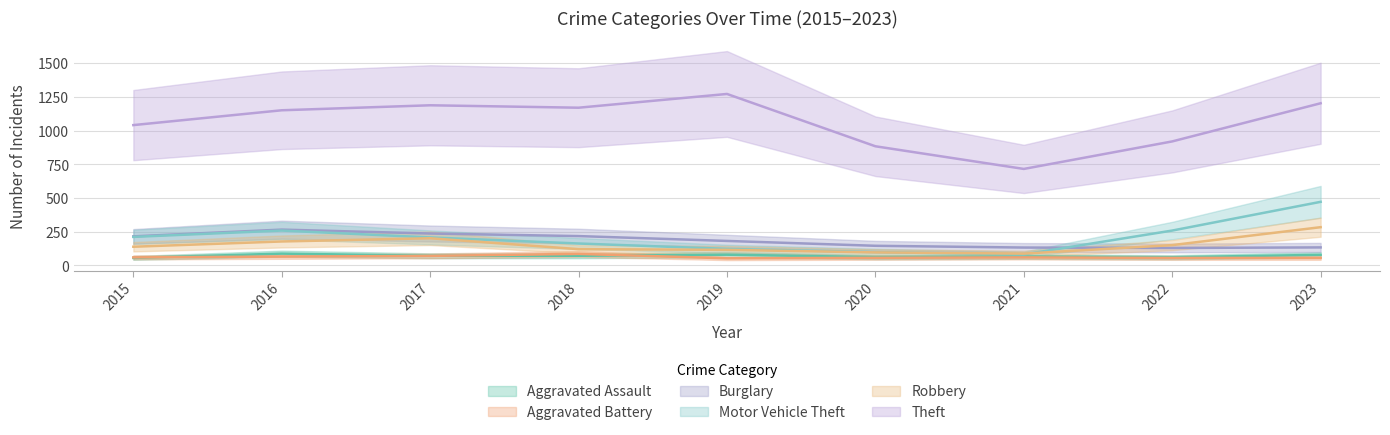

At which label does Motor Vehicle Theft reach its peak?

2023